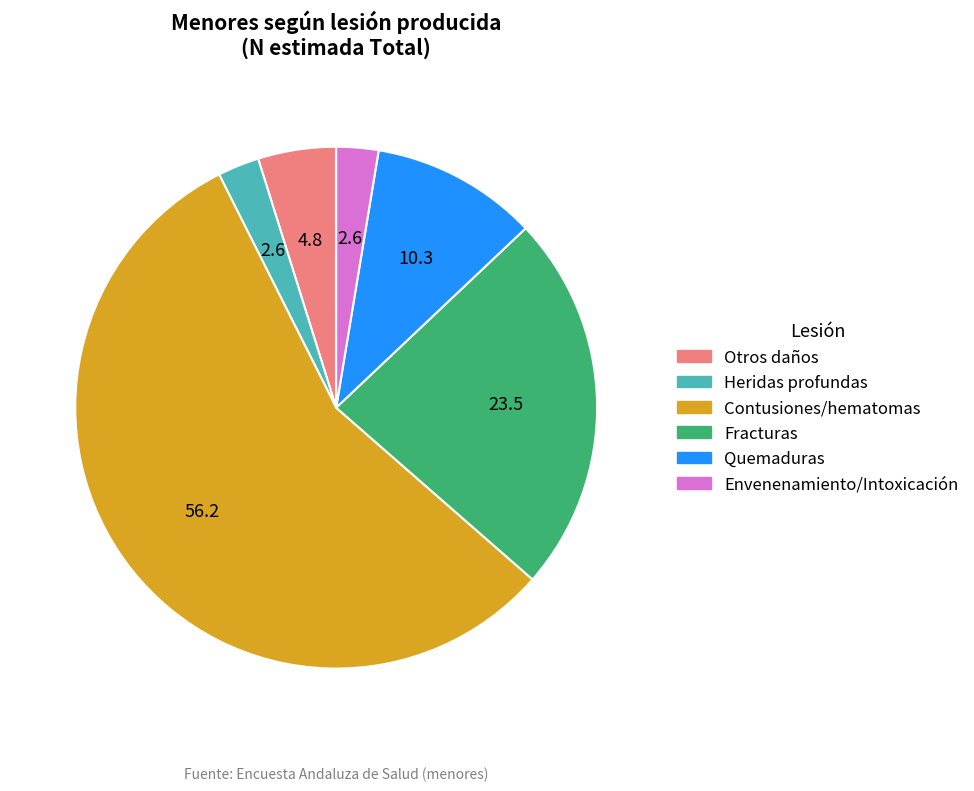

Which category has the biggest portion of the pie?

Contusiones/hematomas